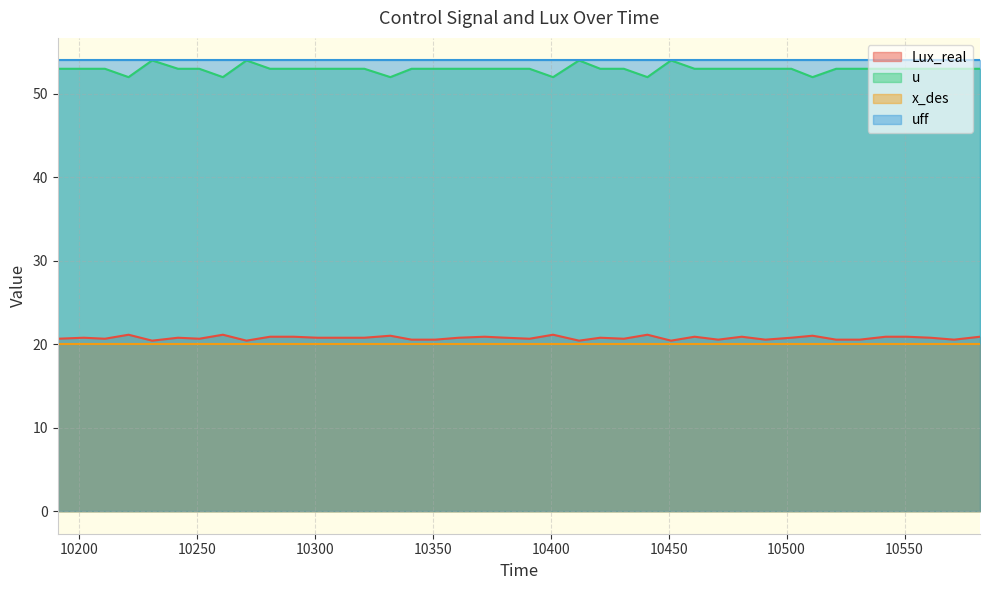

At which category does Lux_real reach its first local peak?

10202